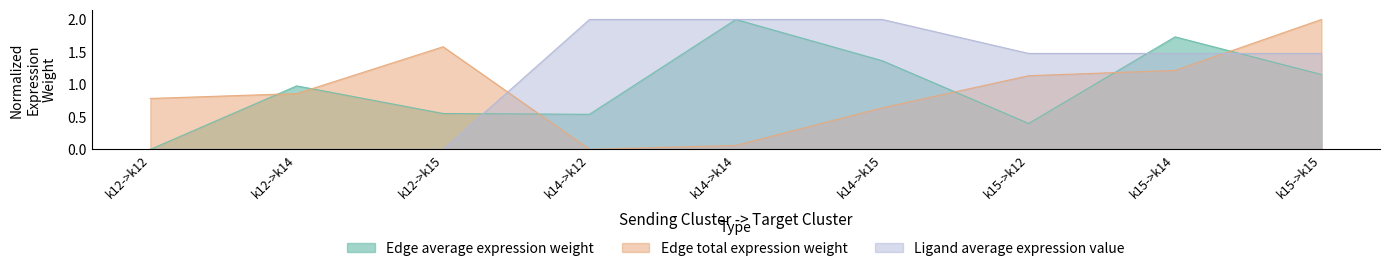

Does the chart display data point markers on the line(s)?

No